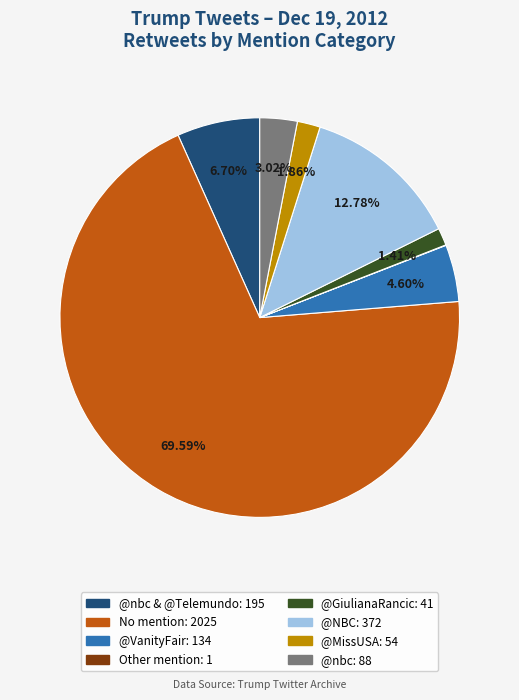

Does any single category account for the majority?

Yes